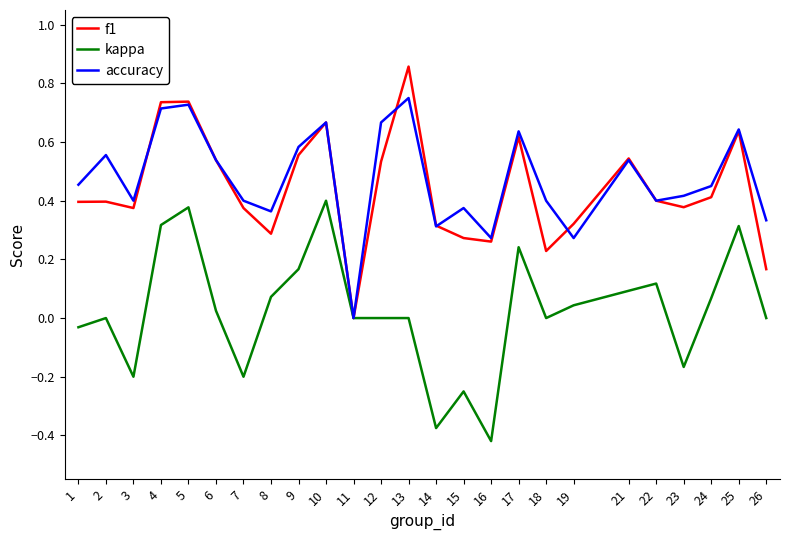

At which category is the sum across all series the highest?

5